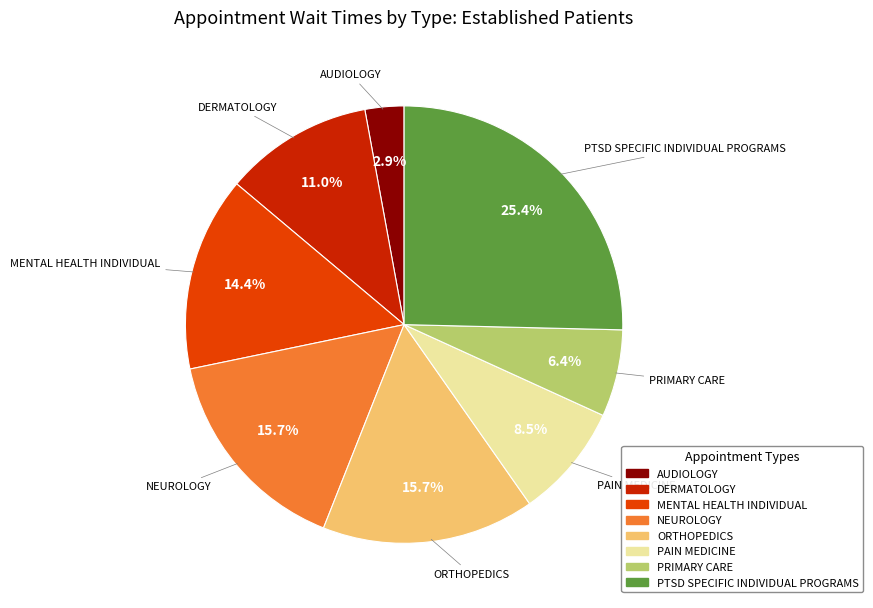

Count the number of slices in the pie.

8